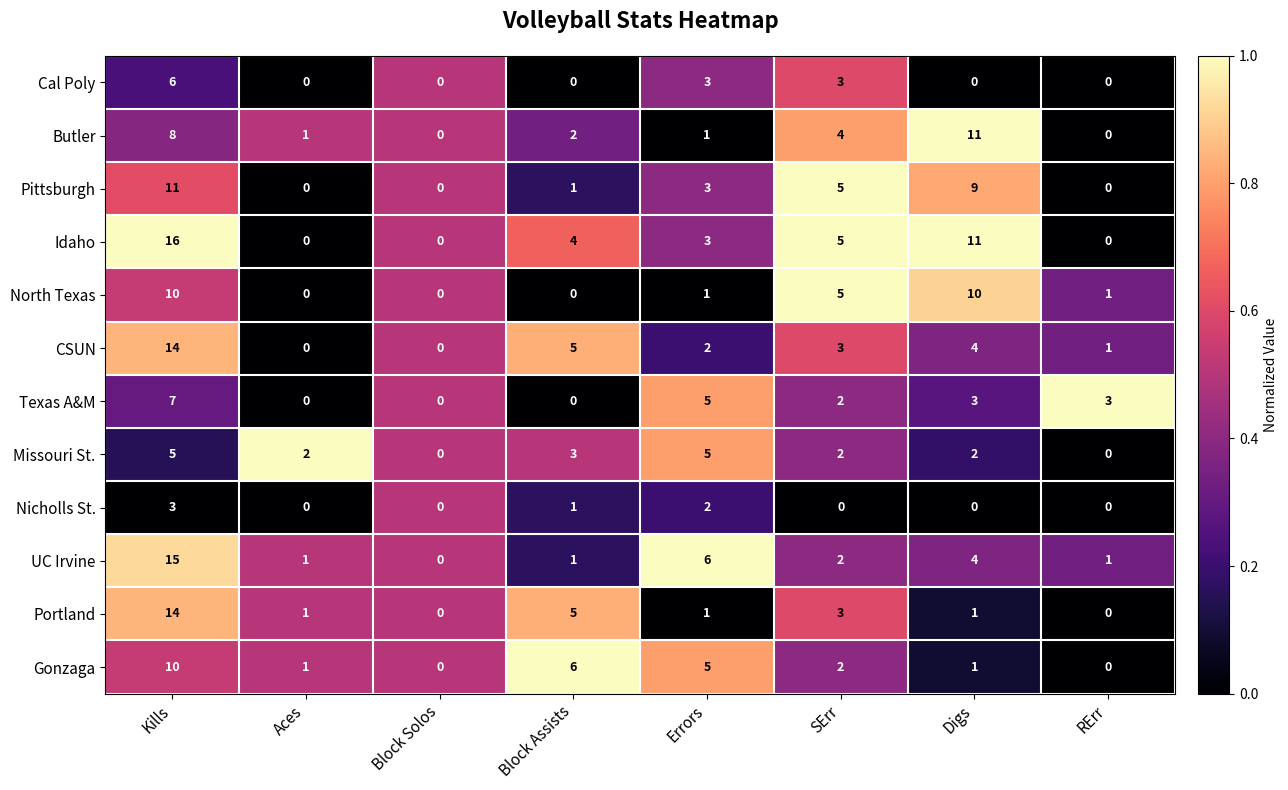

What is the highest value of the North Texas series?

10